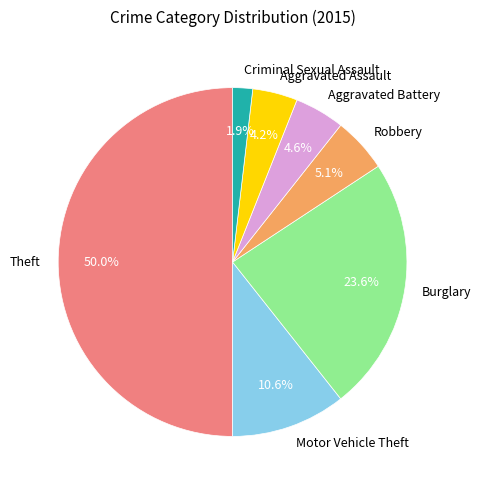

To the nearest percent, what portion does Aggravated Assault represent?

4%